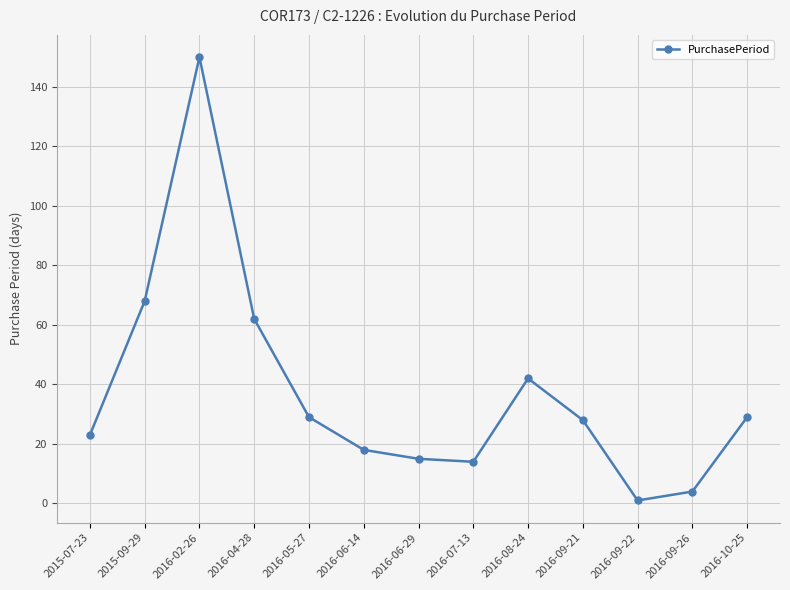

What is the difference between the maximum and minimum values?

149